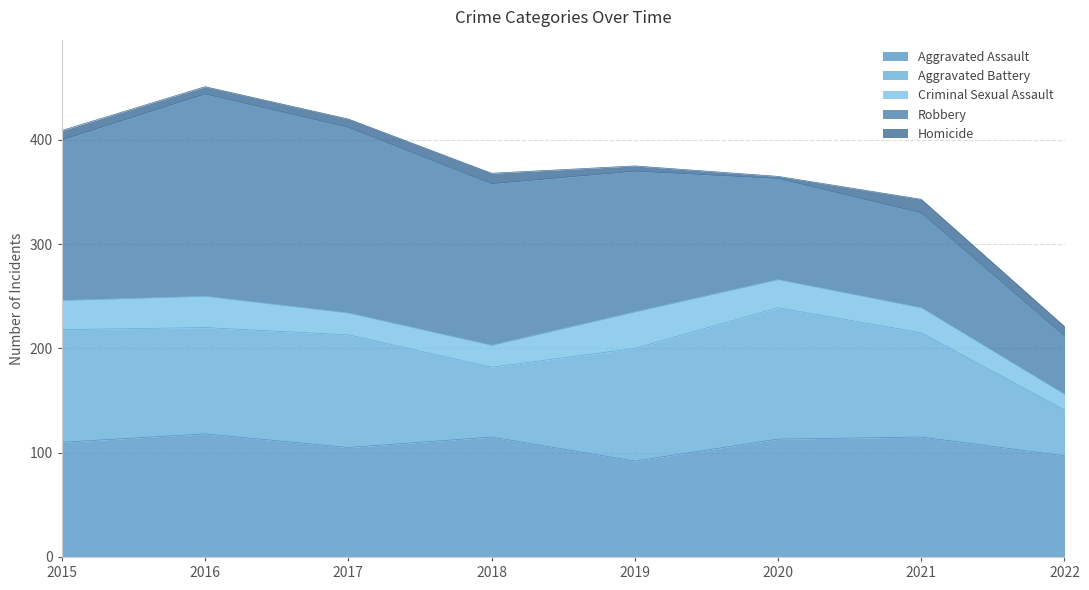

Rank the series by their maximum value, from lowest to highest.

Homicide, Criminal Sexual Assault, Aggravated Assault, Aggravated Battery, Robbery